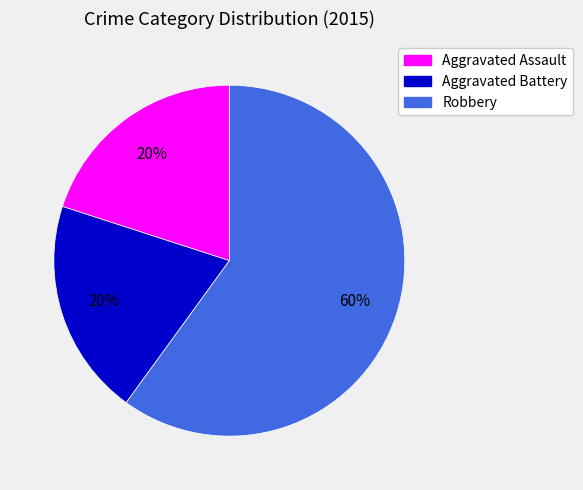

What percentage is the Aggravated Assault slice, to the nearest percent?

20%